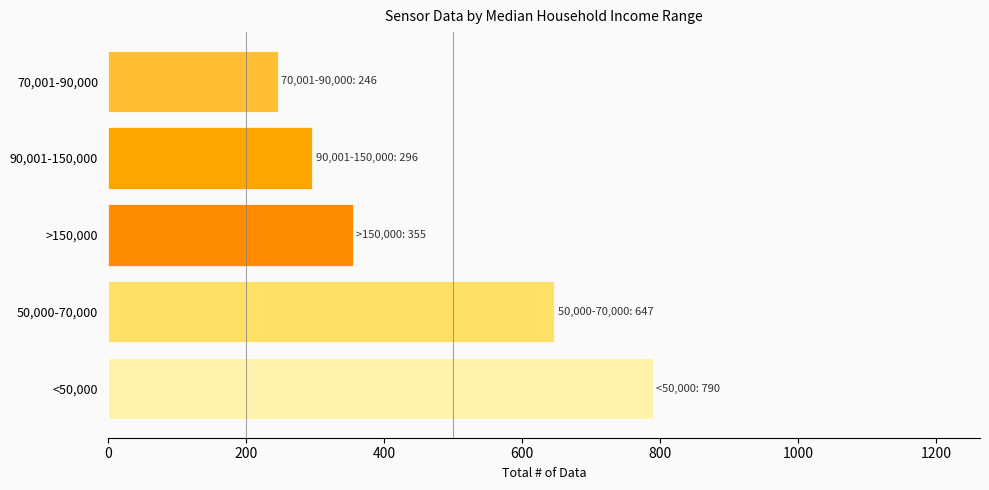

Are the bars grouped side by side (vs. stacked)?

No